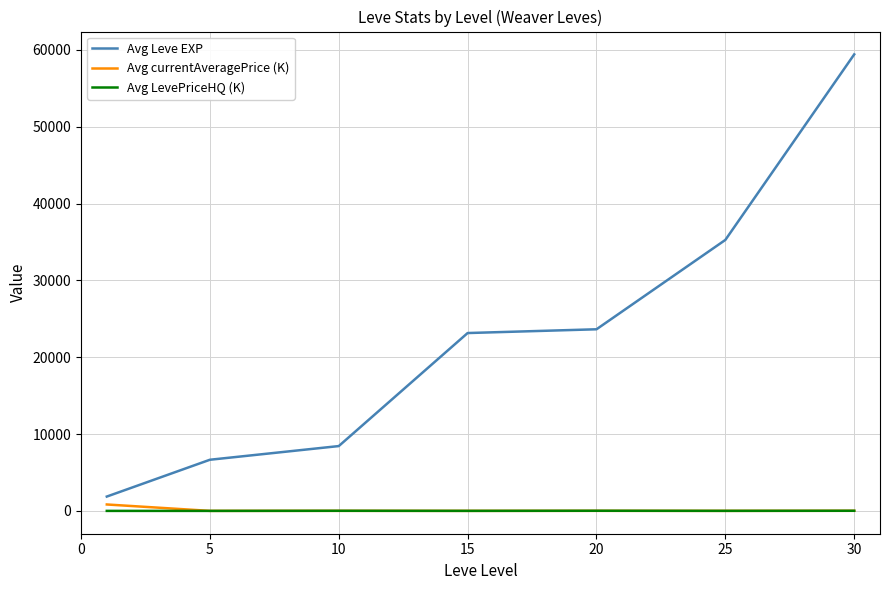

What is the maximum value shown in the chart?

59405.0